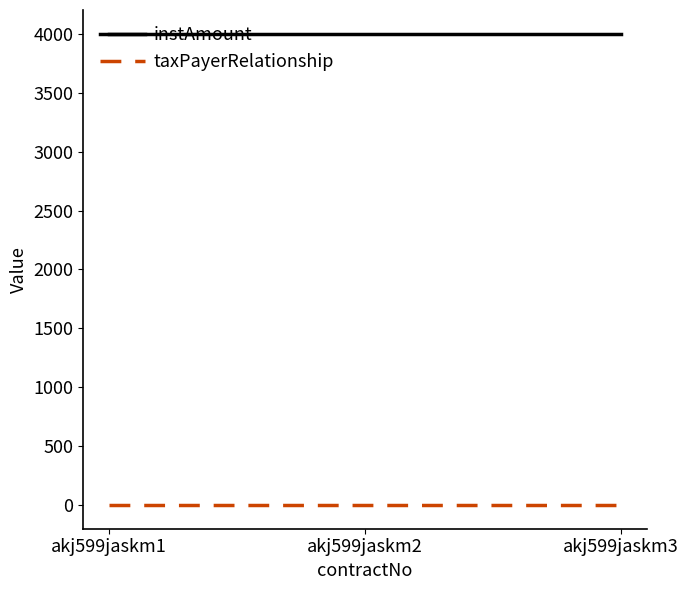

What is the highest value of the taxPayerRelationship series?

2